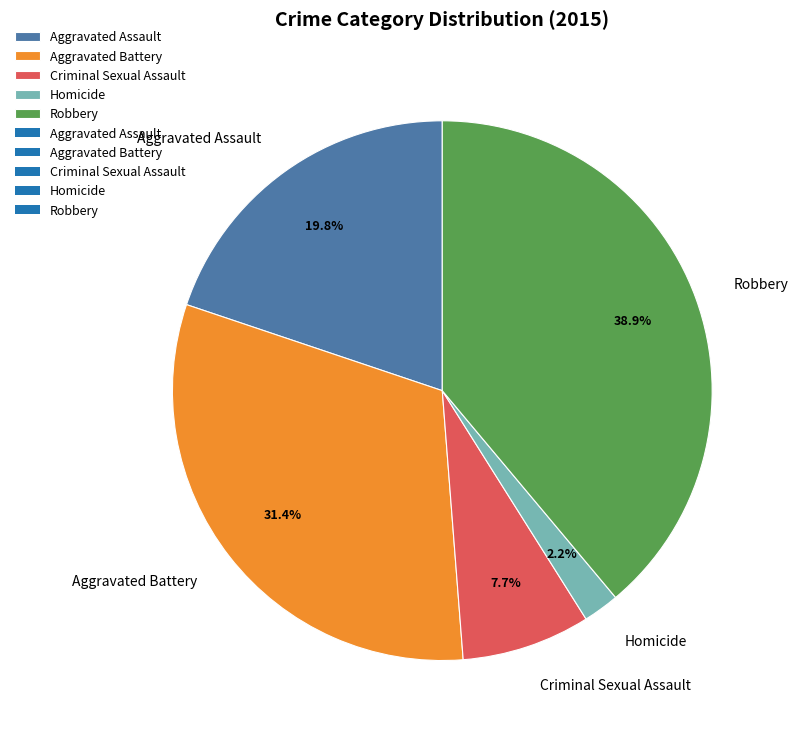

Which category has the biggest portion of the pie?

Robbery